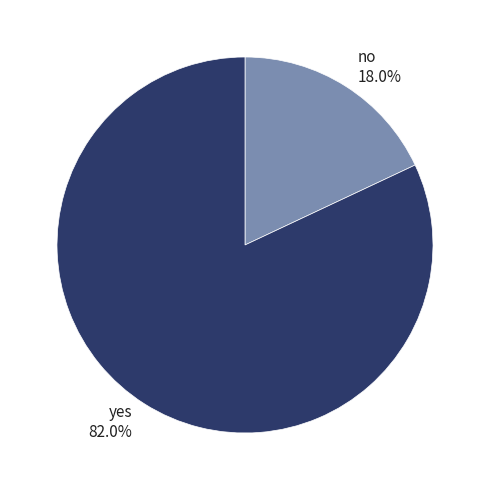

How much of the chart is everything except yes?

18.0%